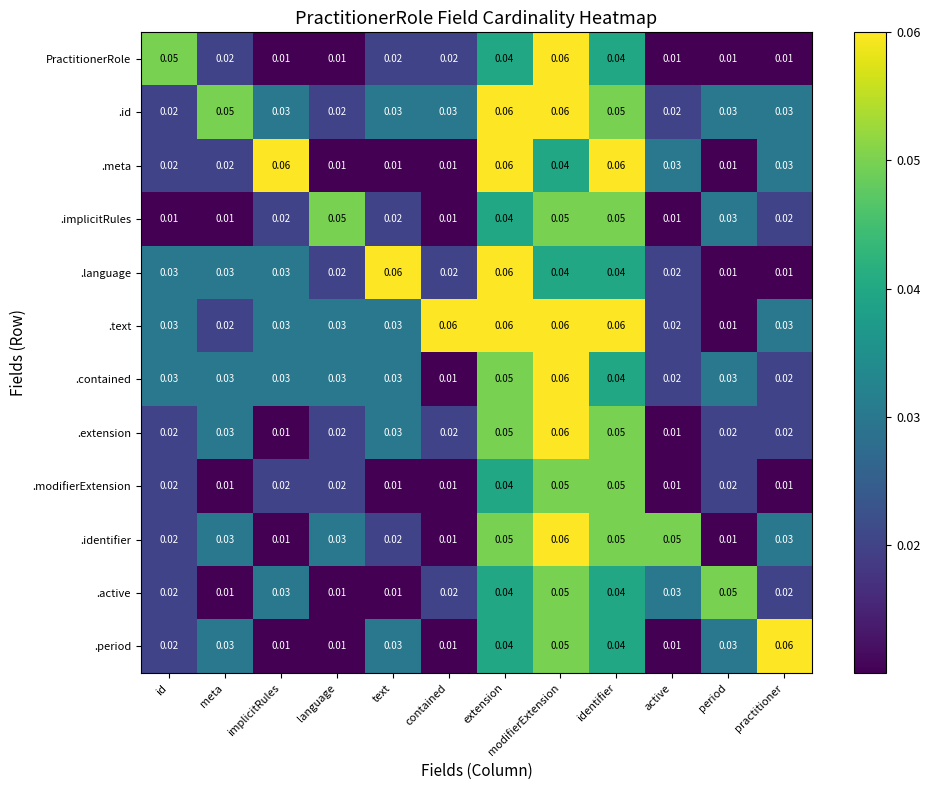

Which series has the largest total across all categories?

.text